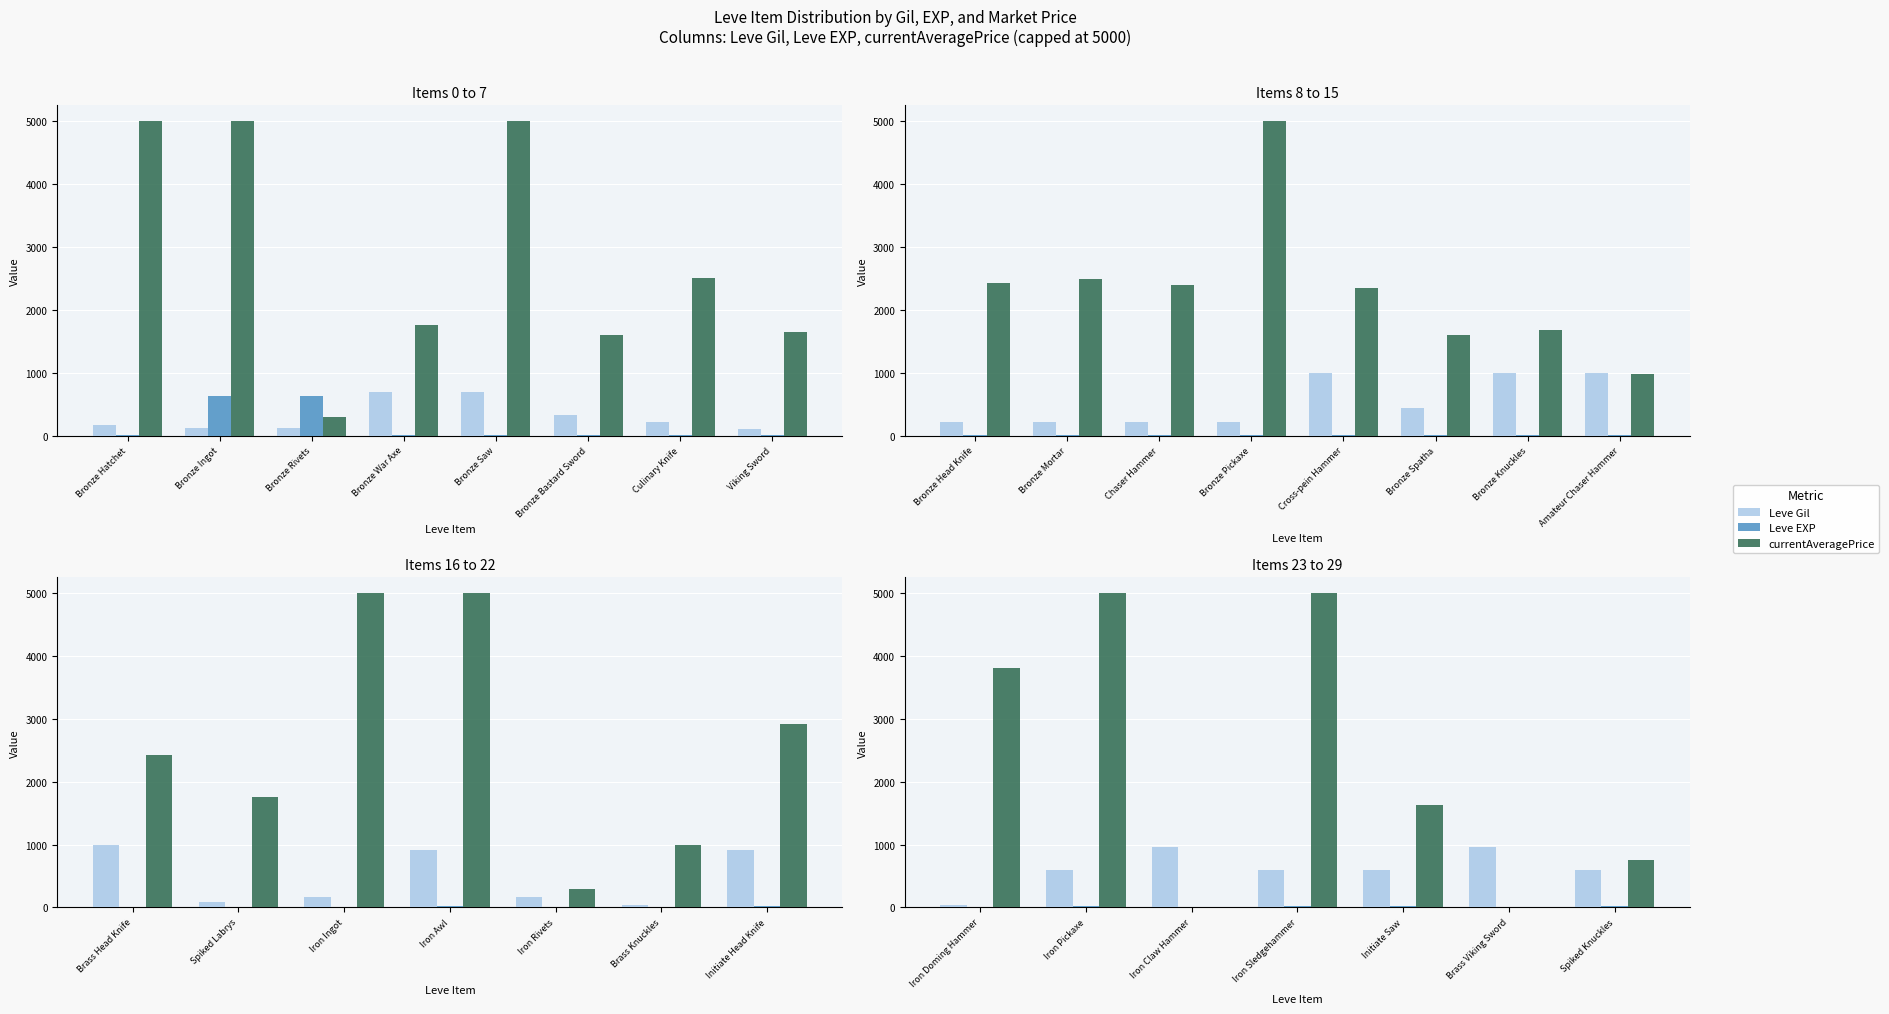

What is the value of the Leve EXP bar at the 6th from the left?

12